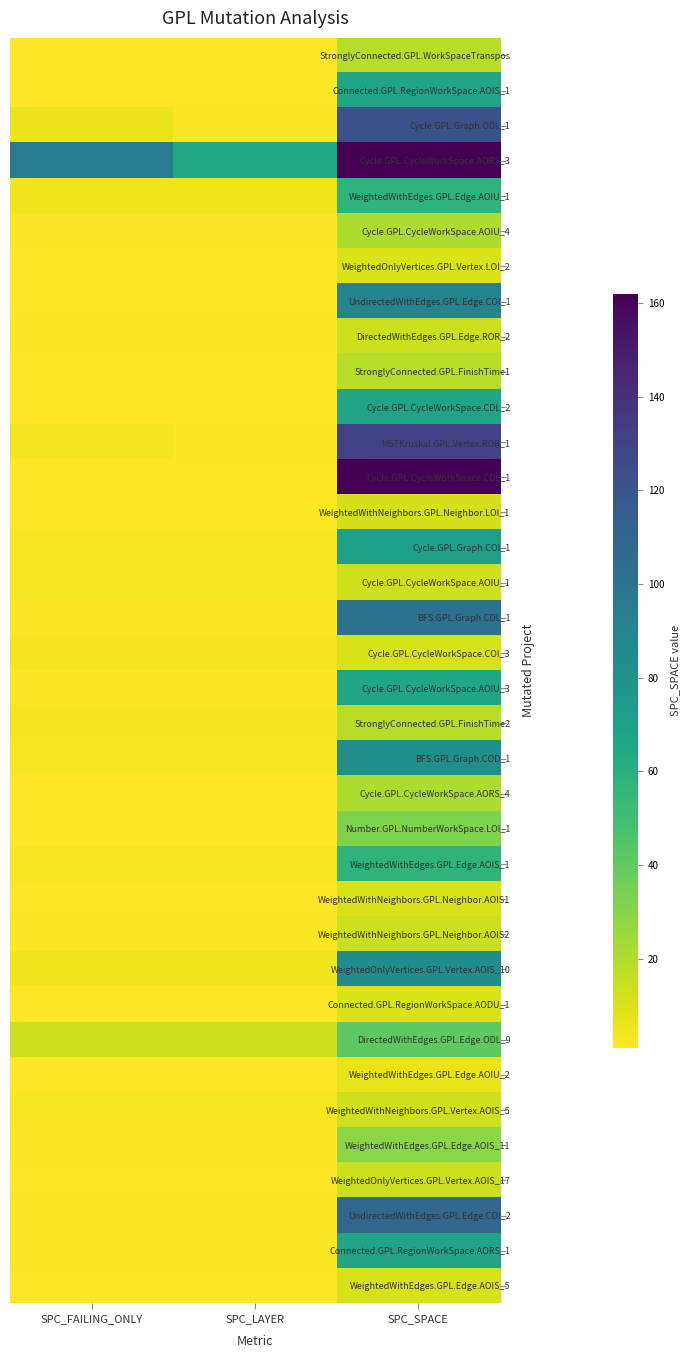

Rank the series by their maximum value, from highest to lowest.

Cycle.GPL.CycleWorkSpace.AORS_3, Cycle.GPL.CycleWorkSpace.CDL_1, MSTKruskal.GPL.Vertex.ROR_1, Cycle.GPL.Graph.ODL_1, UndirectedWithEdges.GPL.Edge.COI_2, BFS.GPL.Graph.CDL_1, UndirectedWithEdges.GPL.Edge.COI_1, WeightedOnlyVertices.GPL.Vertex.AOIS_10, BFS.GPL.Graph.COD_1, Cycle.GPL.Graph.COI_1, Connected.GPL.RegionWorkSpace.AOIS_1, Cycle.GPL.CycleWorkSpace.CDL_2, Connected.GPL.RegionWorkSpace.AORS_1, Cycle.GPL.CycleWorkSpace.AOIU_3, WeightedWithEdges.GPL.Edge.AOIU_1, WeightedWithEdges.GPL.Edge.AOIS_1, DirectedWithEdges.GPL.Edge.ODL_9, Number.GPL.NumberWorkSpace.LOI_1, WeightedWithEdges.GPL.Edge.AOIS_11, Cycle.GPL.CycleWorkSpace.AOIU_4, Cycle.GPL.CycleWorkSpace.AORS_4, StronglyConnected.GPL.WorkSpaceTranspos, StronglyConnected.GPL.FinishTime1, StronglyConnected.GPL.FinishTime2, DirectedWithEdges.GPL.Edge.ROR_2, WeightedWithNeighbors.GPL.Neighbor.AOIS2, WeightedOnlyVertices.GPL.Vertex.AOIS_17, Cycle.GPL.CycleWorkSpace.AOIU_1, WeightedWithNeighbors.GPL.Vertex.AOIS_5, WeightedWithNeighbors.GPL.Neighbor.LOI_1, Cycle.GPL.CycleWorkSpace.COI_3, WeightedWithNeighbors.GPL.Neighbor.AOIS1, WeightedWithEdges.GPL.Edge.AOIS_5, WeightedOnlyVertices.GPL.Vertex.LOI_2, Connected.GPL.RegionWorkSpace.AODU_1, WeightedWithEdges.GPL.Edge.AOIU_2